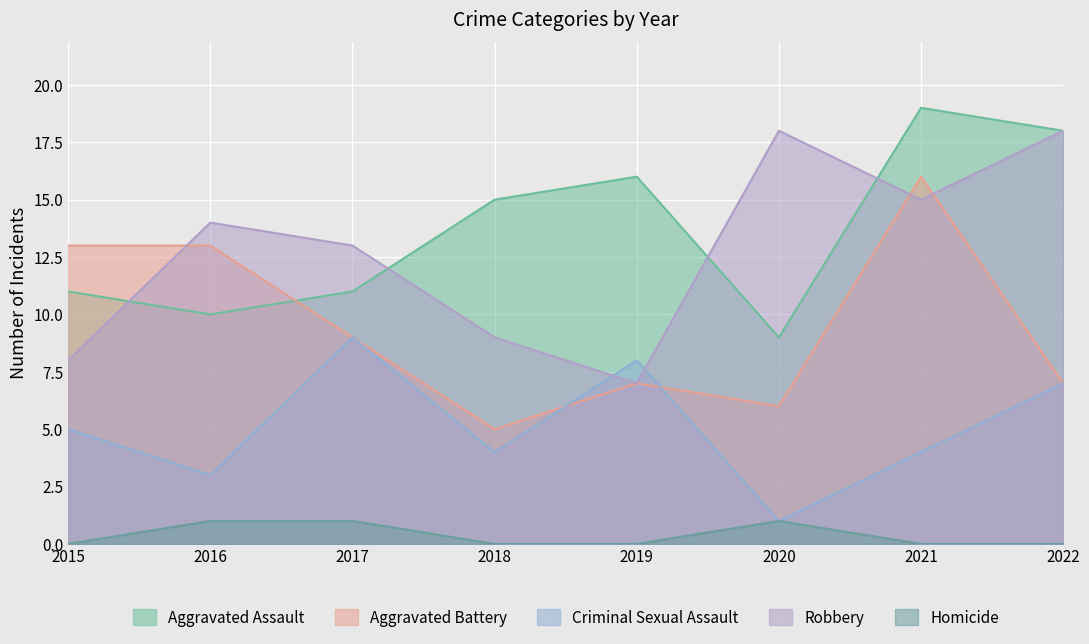

How many lines are shown in the chart?

5